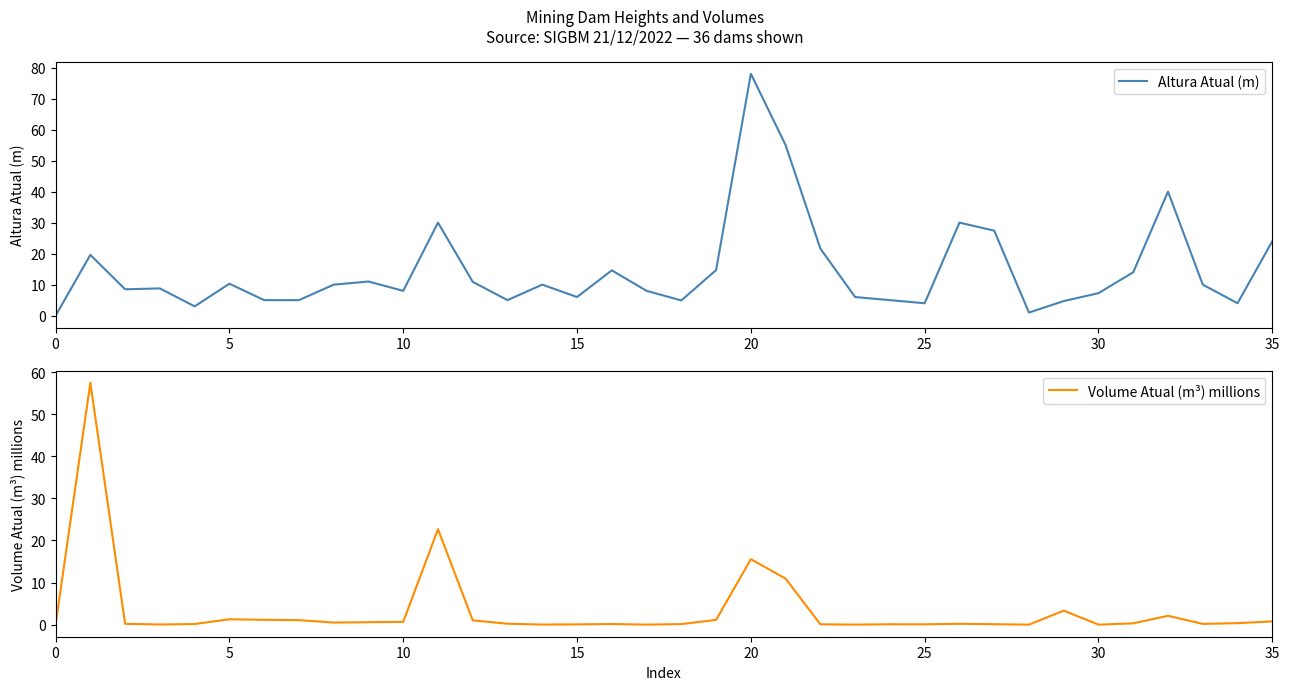

At 12, list the series in order from largest to smallest.

Altura Atual (m), Volume Atual (m³) millions